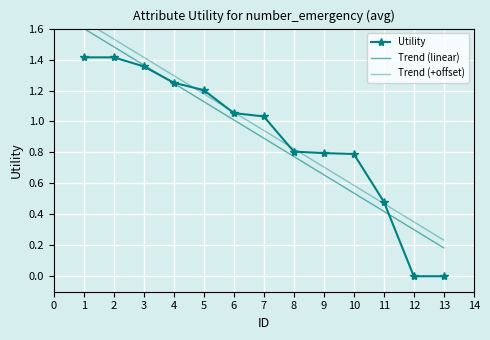

What is the spread (max minus min) of values at 2?

0.1